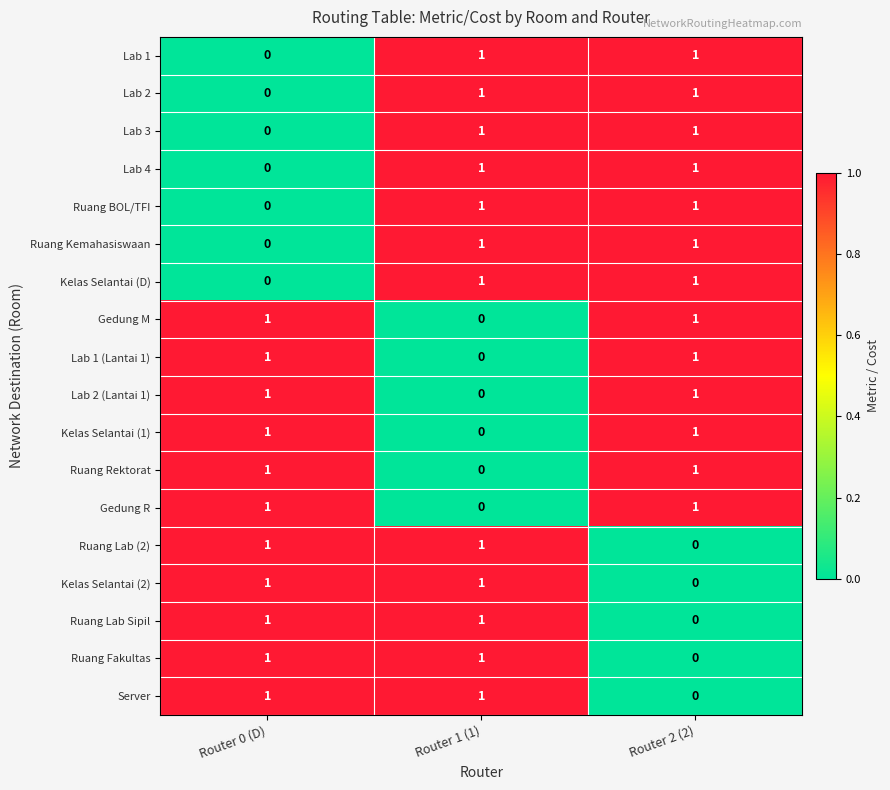

Which category has the lowest value in the Kelas Selantai (D) series?

Router 0 (D)